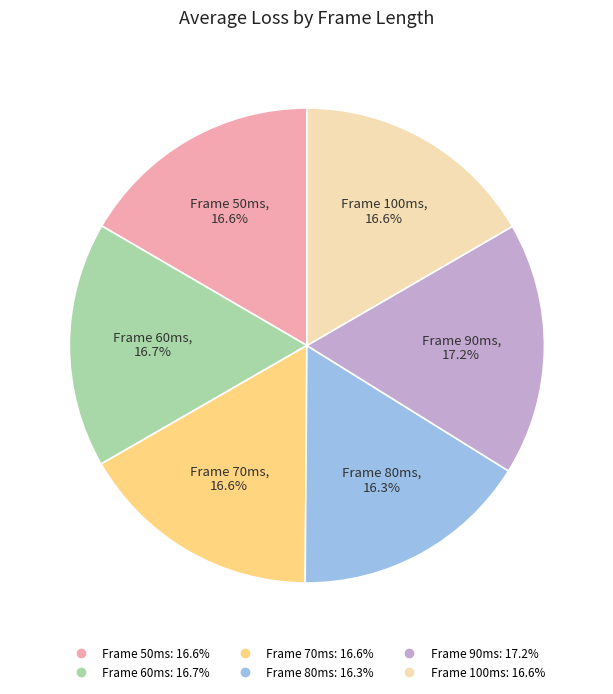

How many segments does this pie chart have?

6